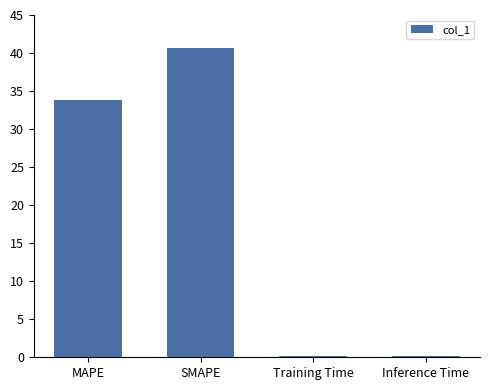

Which has a higher value, MAPE or Training Time?

MAPE